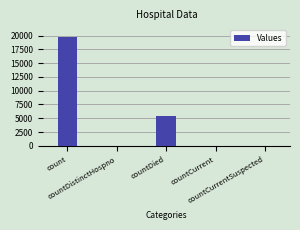

What is the sum of all values?

25250